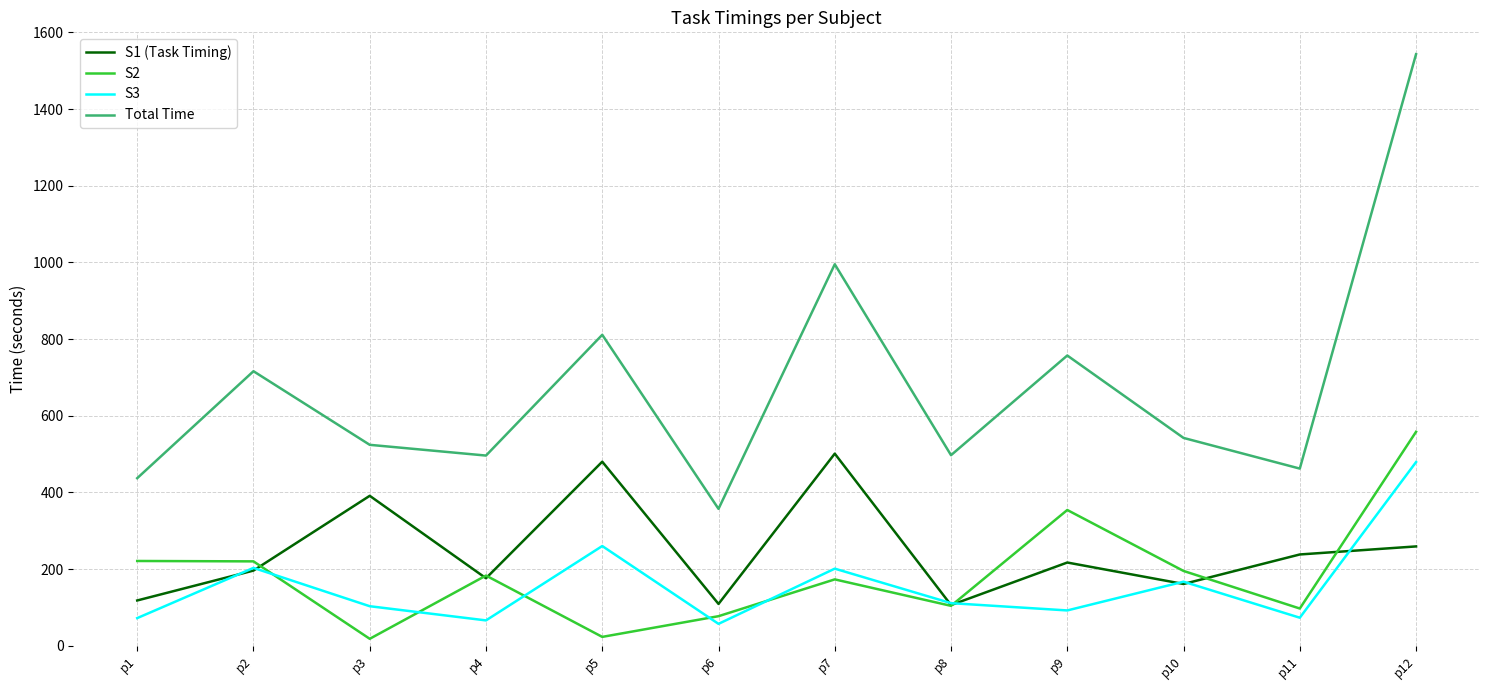

What is the total value across all series at p12?

2839